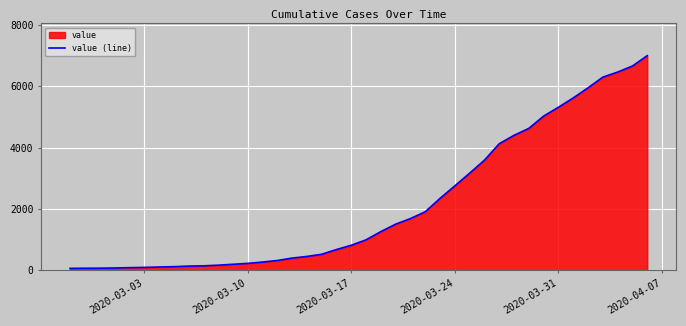

What is the value of the 32nd point from the left?

4625